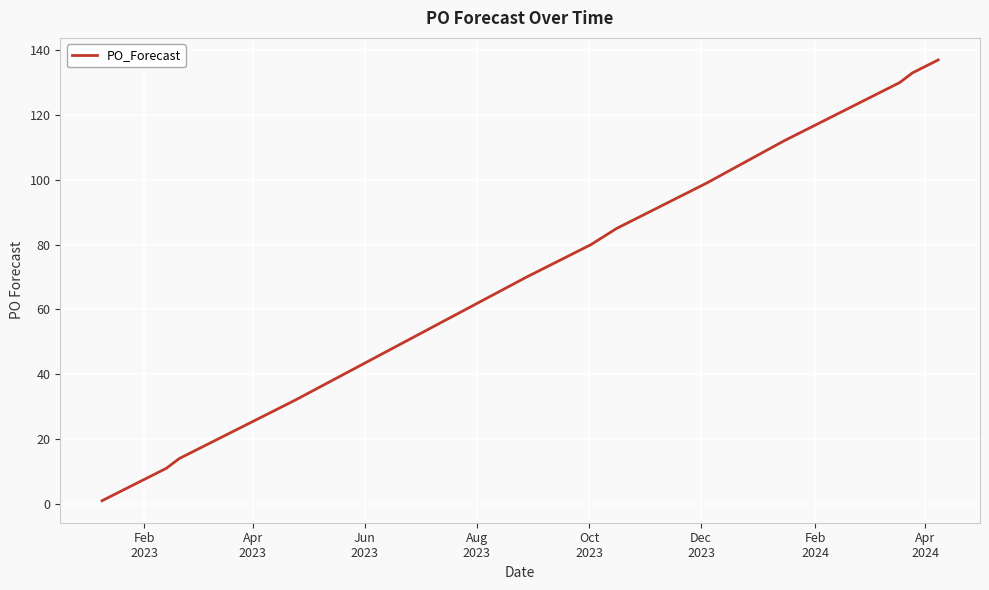

Is this an area chart (filled region under the line)?

No